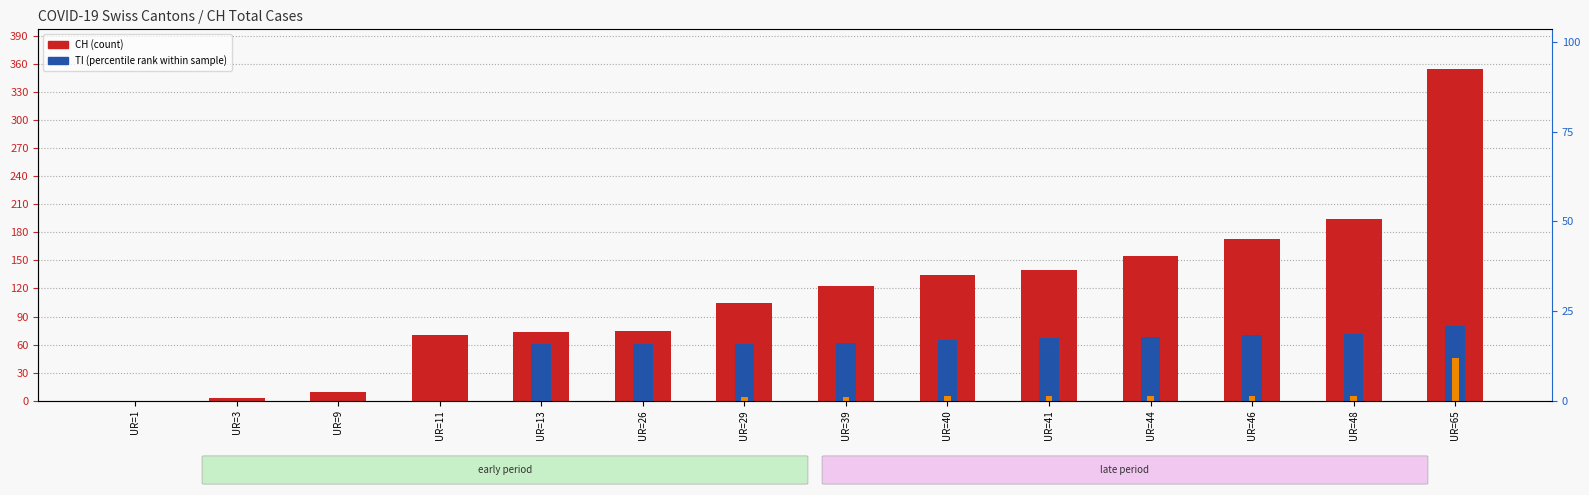

Is it true that CH equals 2 at UR=3?

False